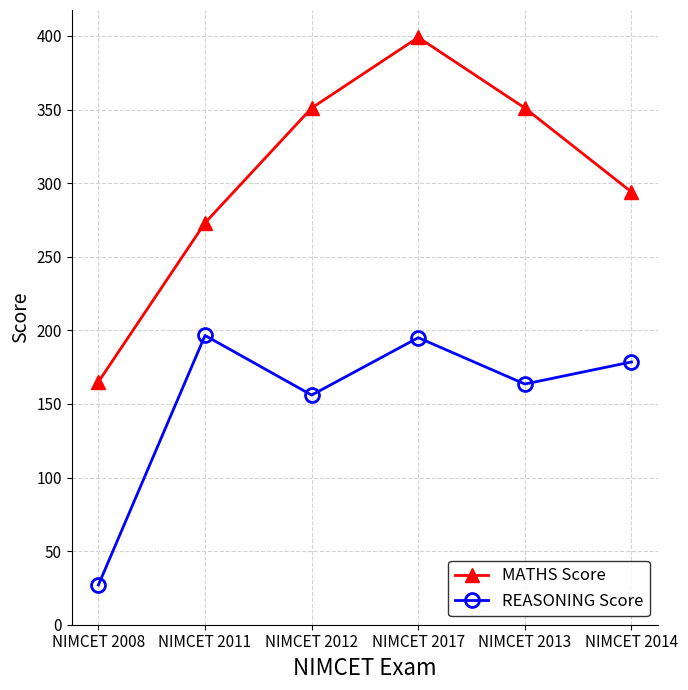

Where is the first local minimum for REASONING Score?

NIMCET 2012